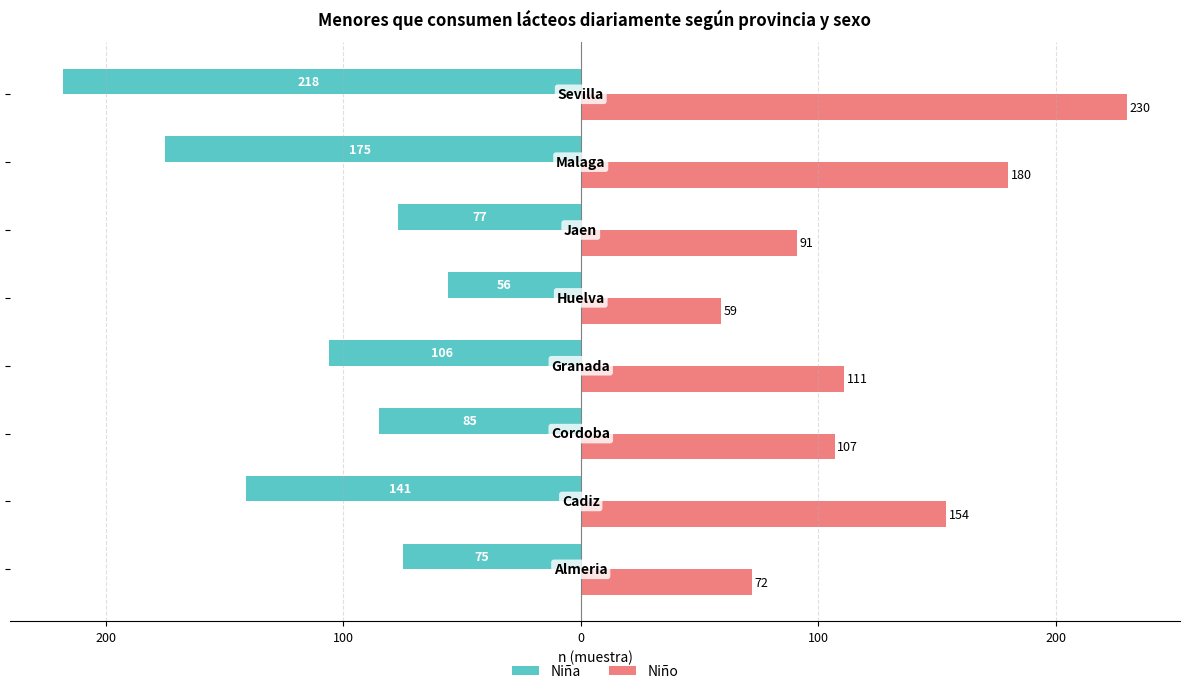

What are all the series names shown in the legend?

Niña, Niño